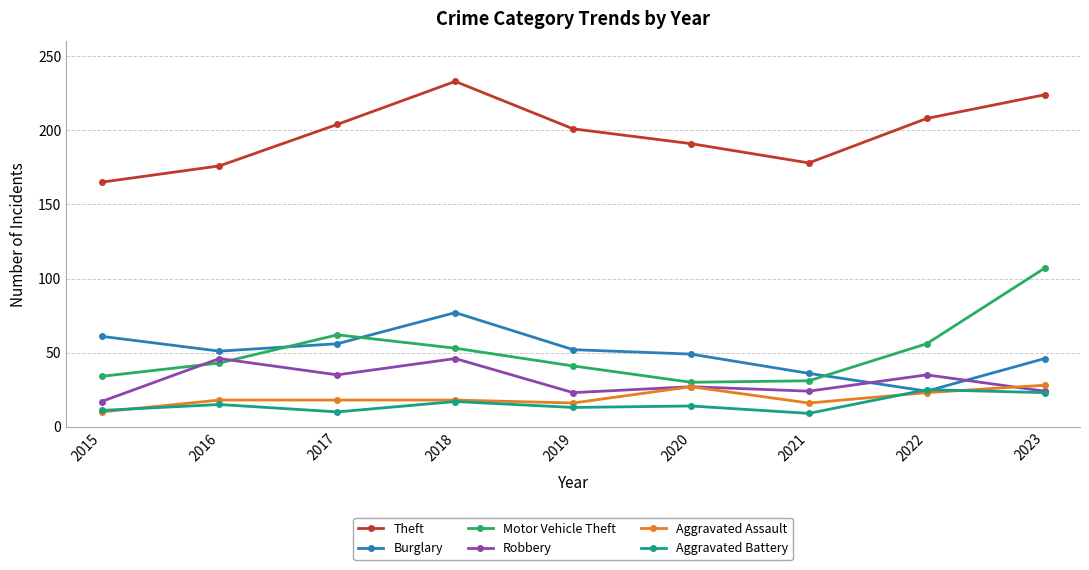

True or false: Theft and Burglary cross at least once.

False